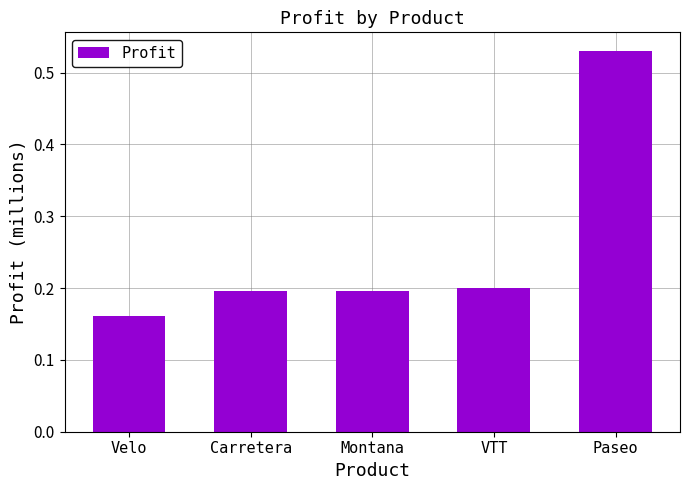

What is the average value?

0.3